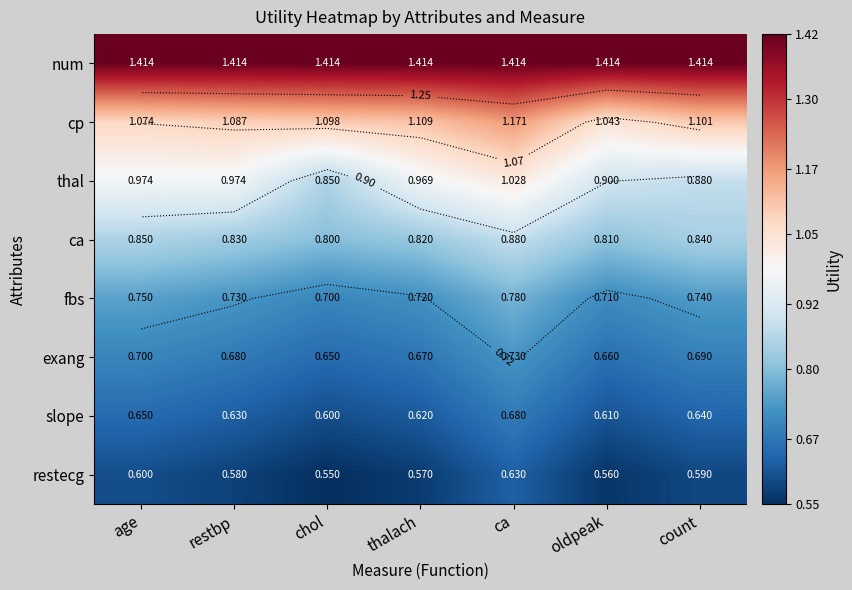

At how many categories does at least one series exceed 0?

7